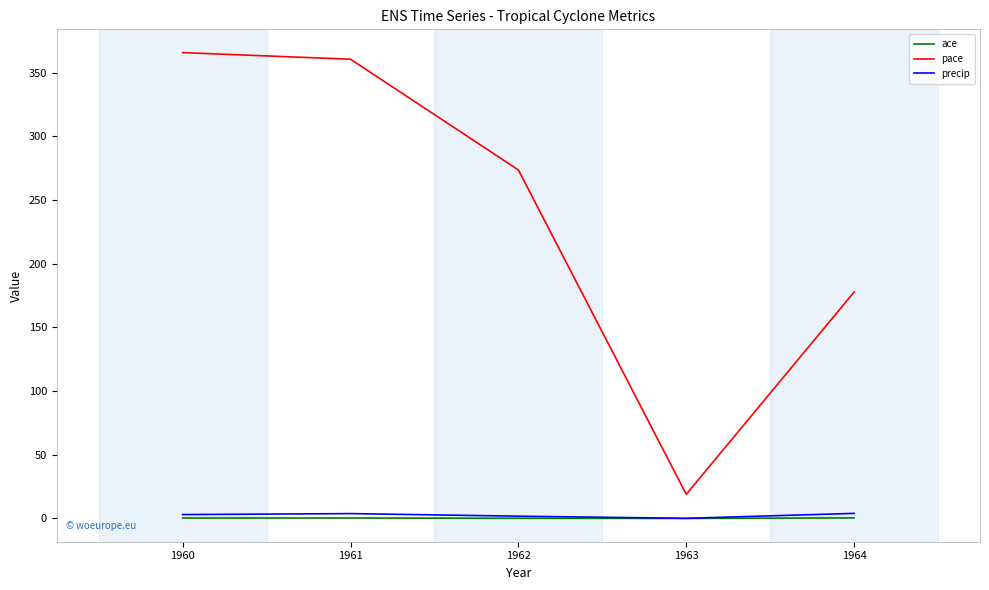

Is the value of pace at 1961 greater than the value of precip at 1962?

Yes